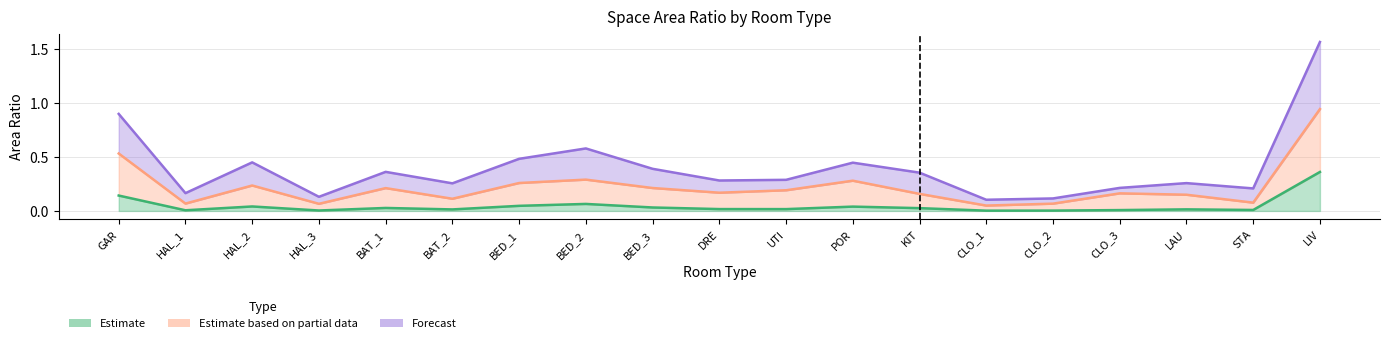

True or false: 공간면적(m2) and 세로비율 cross at least once.

False